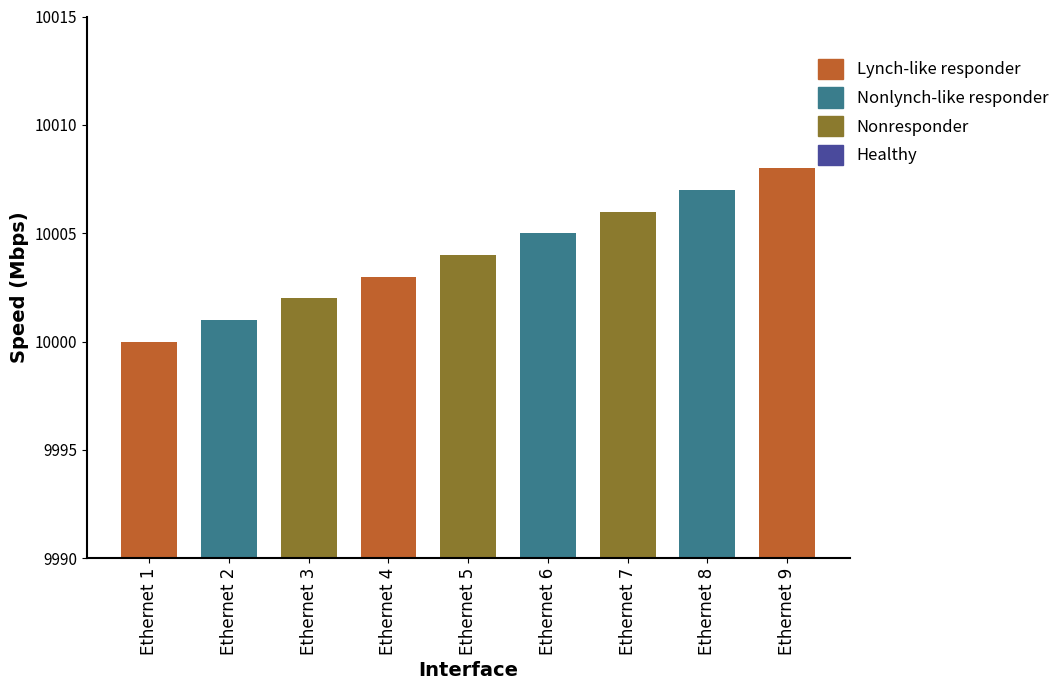

Is it true that the value at Ethernet 1 is 17286?

False